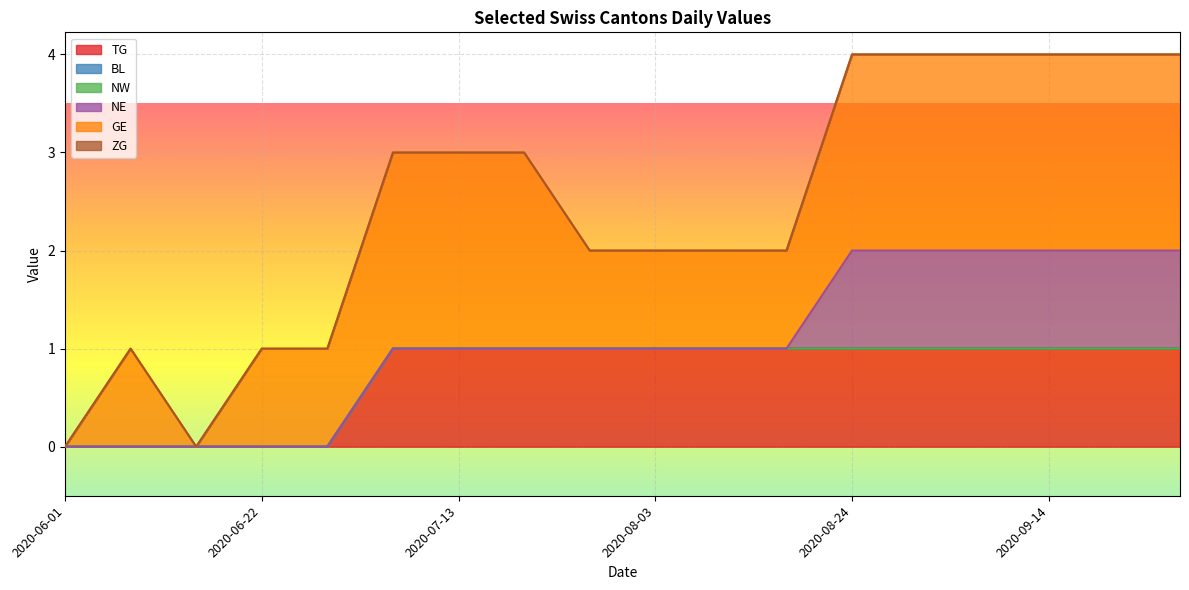

Does the chart display data point markers on the line(s)?

No